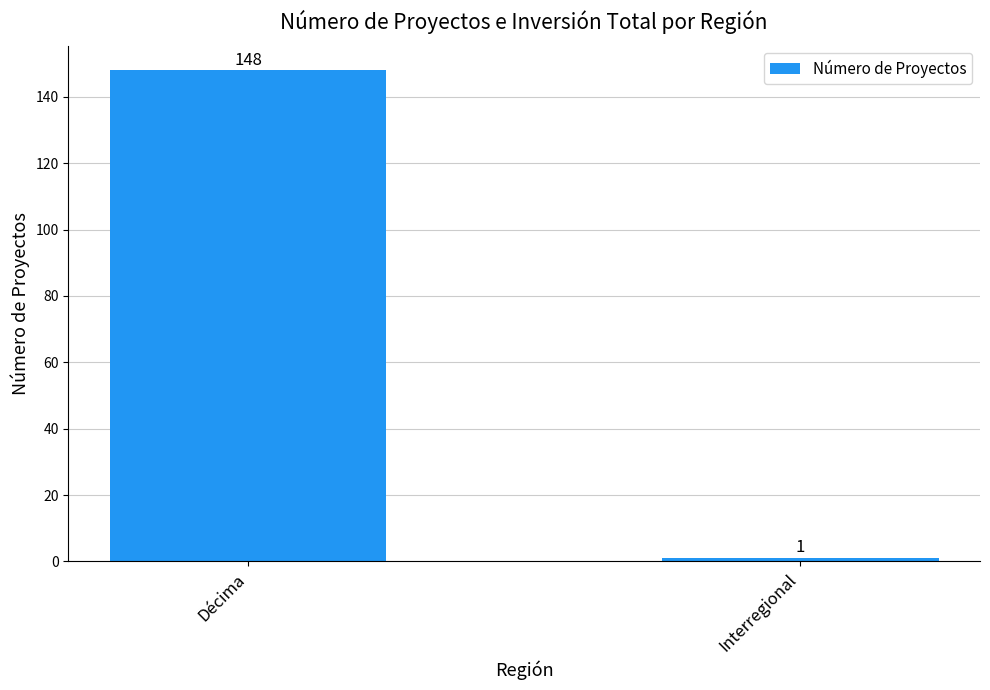

How many values are between 1 and 148?

2